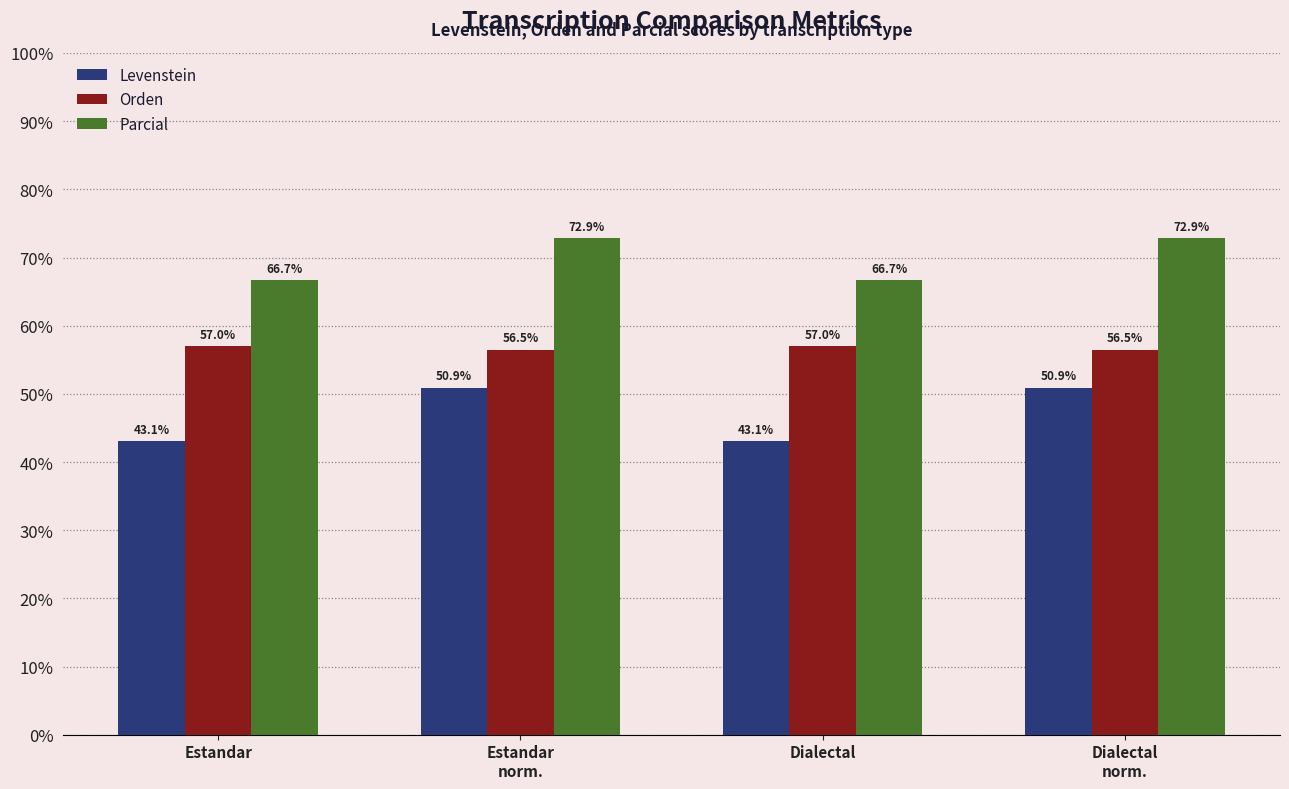

Rank the series by their average value, from highest to lowest.

Parcial, Orden, Levenstein